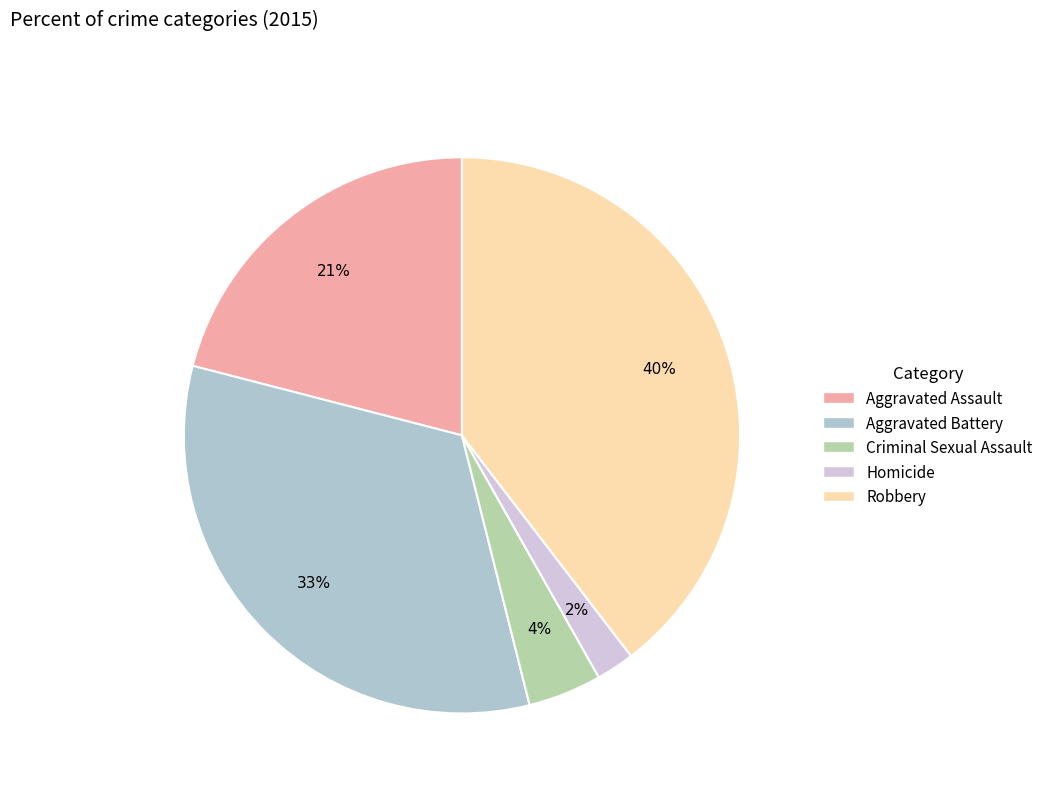

What is the smallest slice in the pie chart?

Homicide